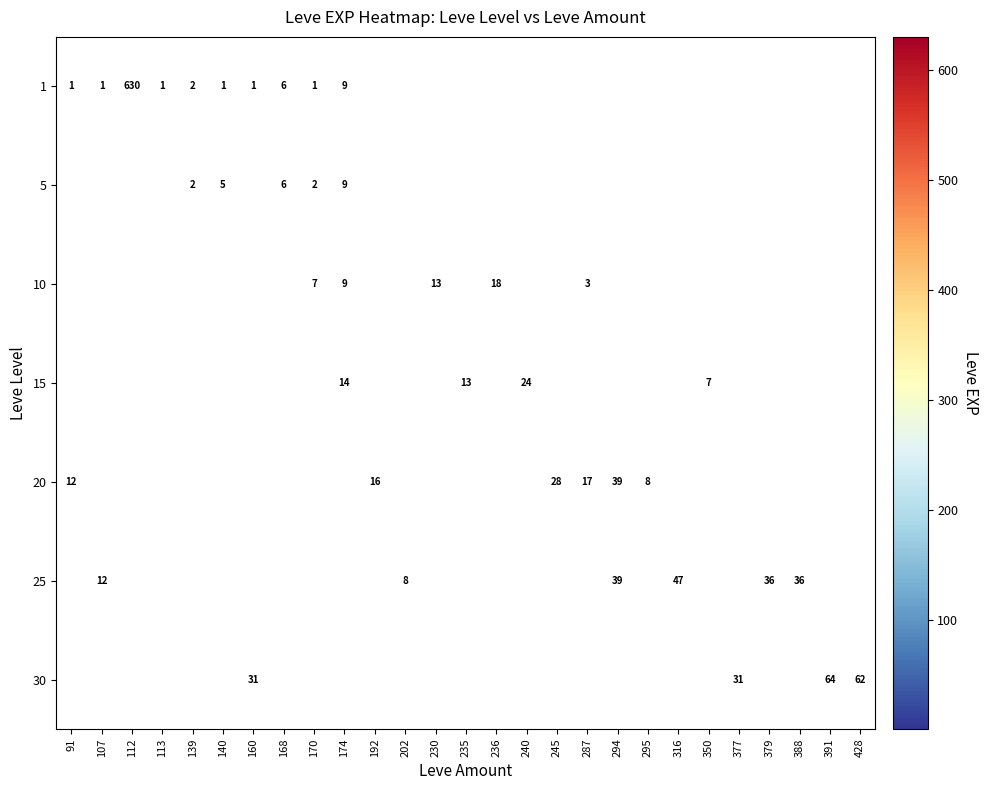

What is the minimum value shown in the chart?

1.0